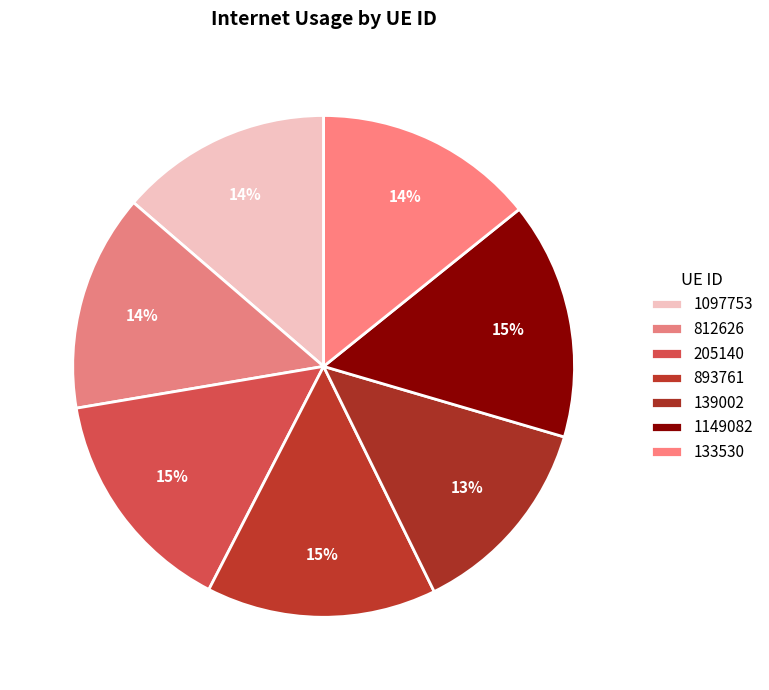

Which slice is the smallest?

139002